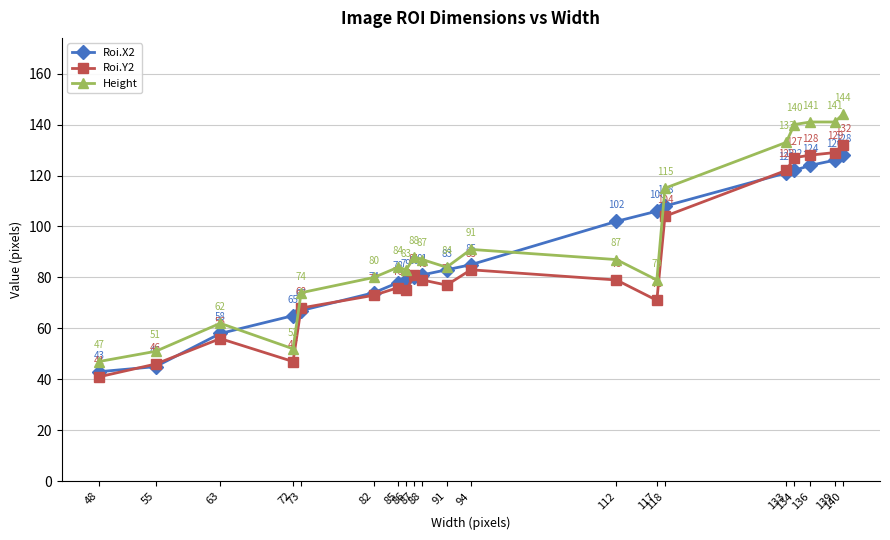

Which series has the widest spread of values?

Height